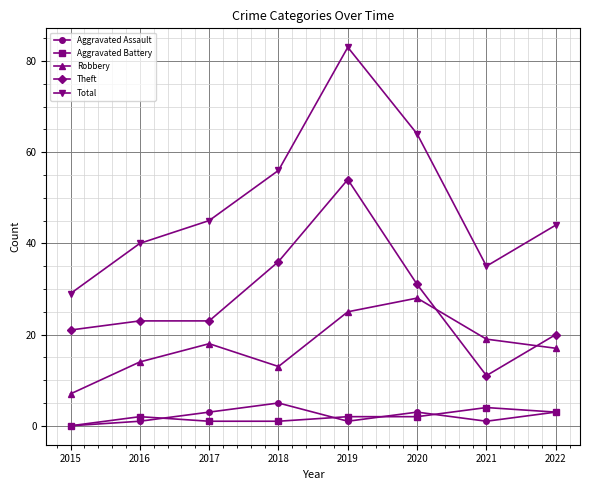

Reading right to left, what are all the values shown in this chart?

Aggravated Assault: 2022=3	2021=1	2020=3	2019=1	2018=5	2017=3	2016=1	2015=0
Aggravated Battery: 2022=3	2021=4	2020=2	2019=2	2018=1	2017=1	2016=2	2015=0
Robbery: 2022=17	2021=19	2020=28	2019=25	2018=13	2017=18	2016=14	2015=7
Theft: 2022=20	2021=11	2020=31	2019=54	2018=36	2017=23	2016=23	2015=21
Total: 2022=44	2021=35	2020=64	2019=83	2018=56	2017=45	2016=40	2015=29